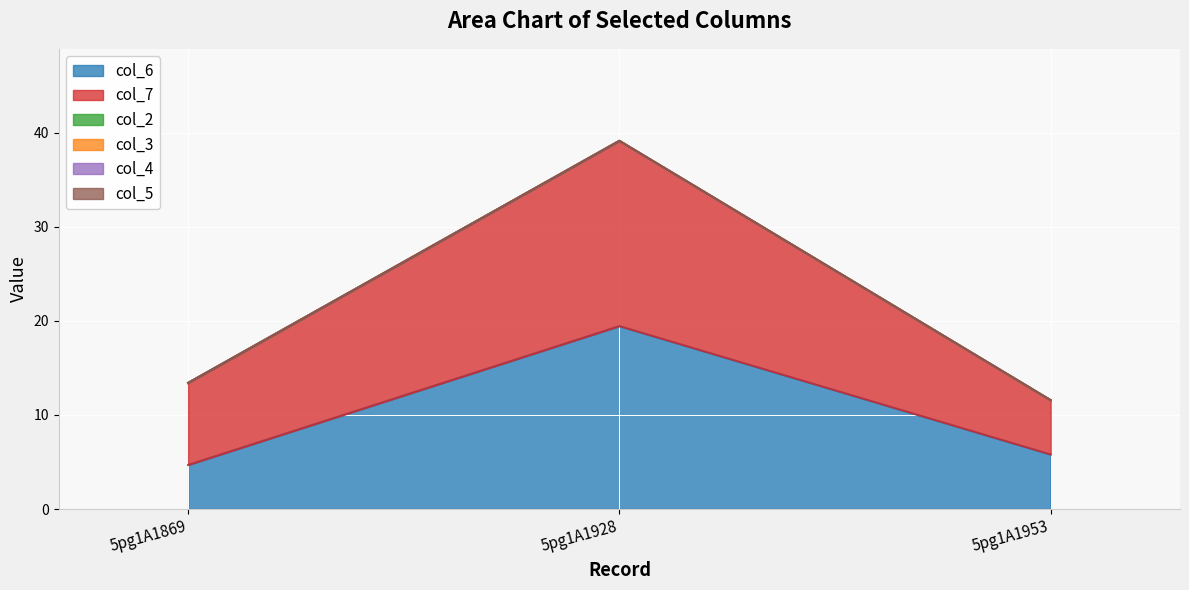

List the series in order of their peak value, highest first.

col_7, col_6, col_2, col_3, col_4, col_5